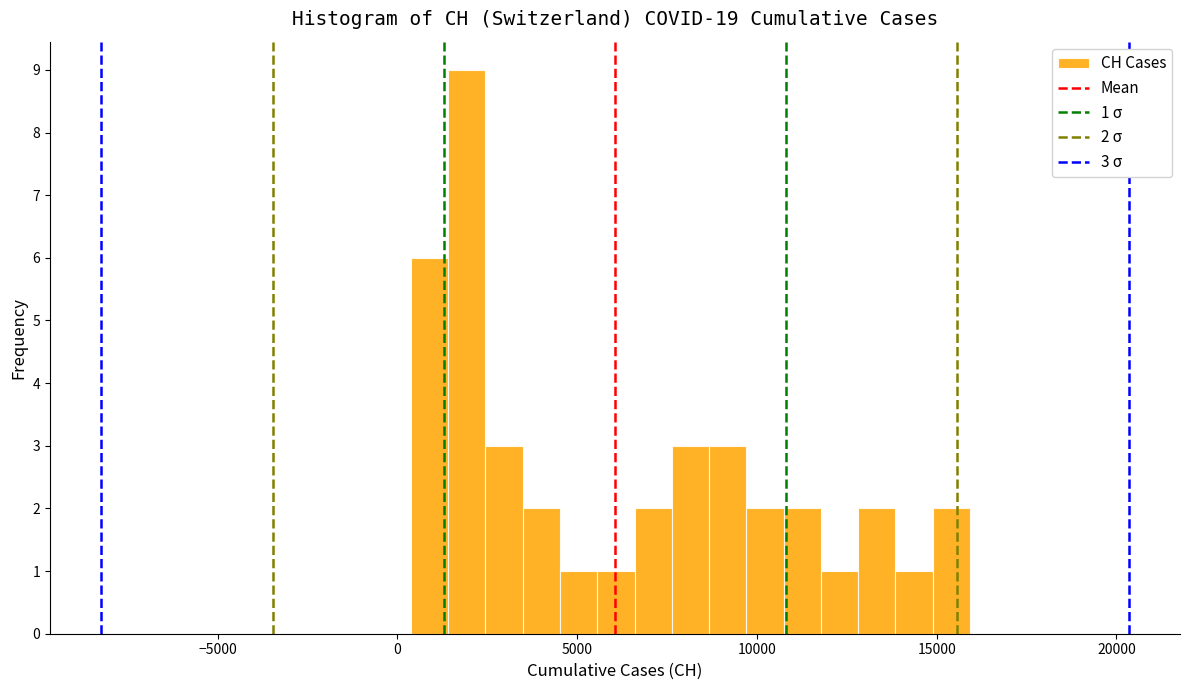

Around what value on the x-axis is the tallest bar? Give the approximate position of its centre, as read against the axis.

2000